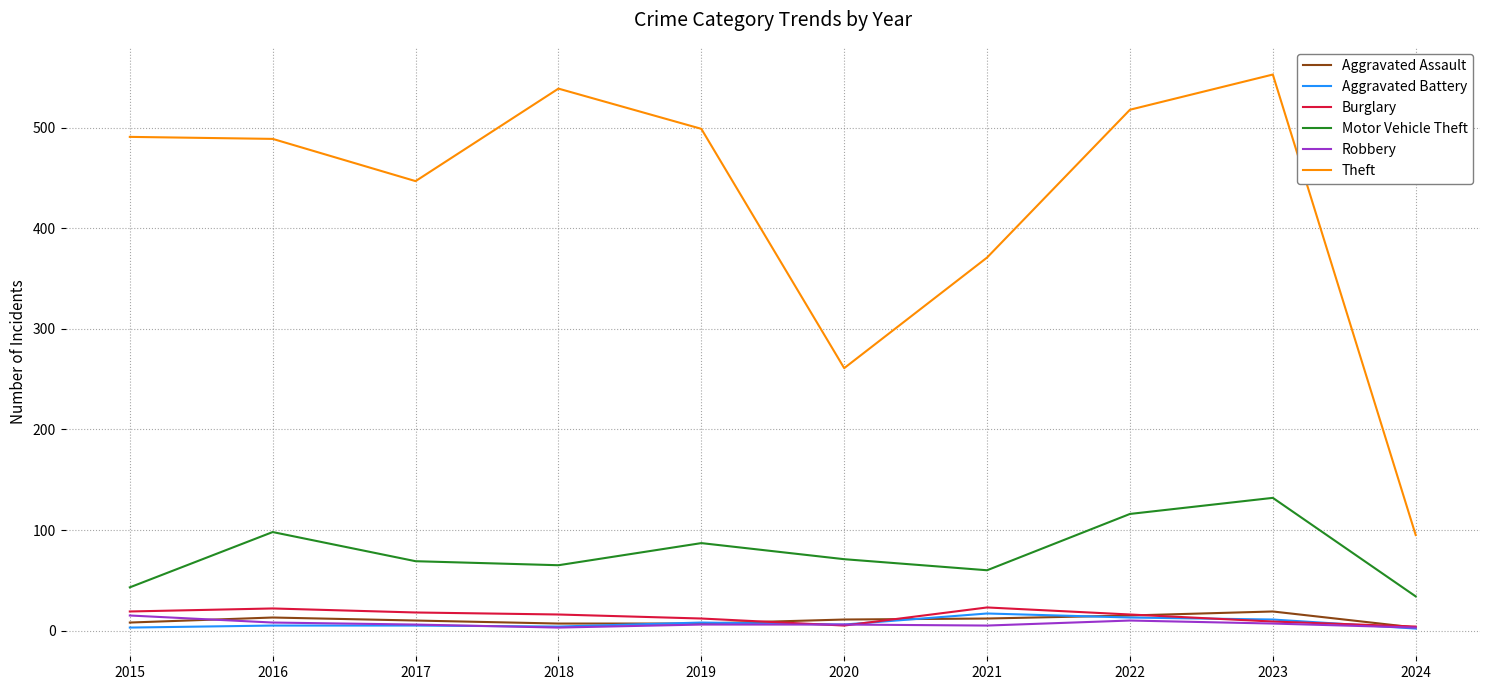

True or false: Motor Vehicle Theft and Robbery cross at least once.

False